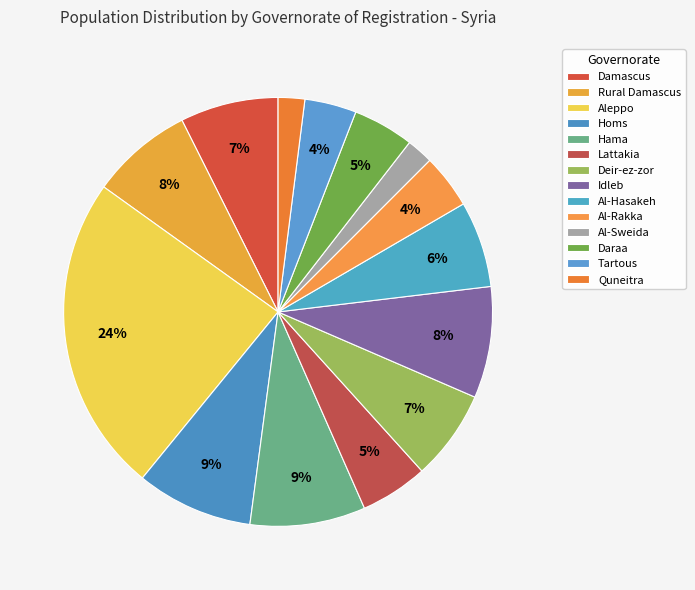

True or false: Aleppo accounts for 24% of the total.

True